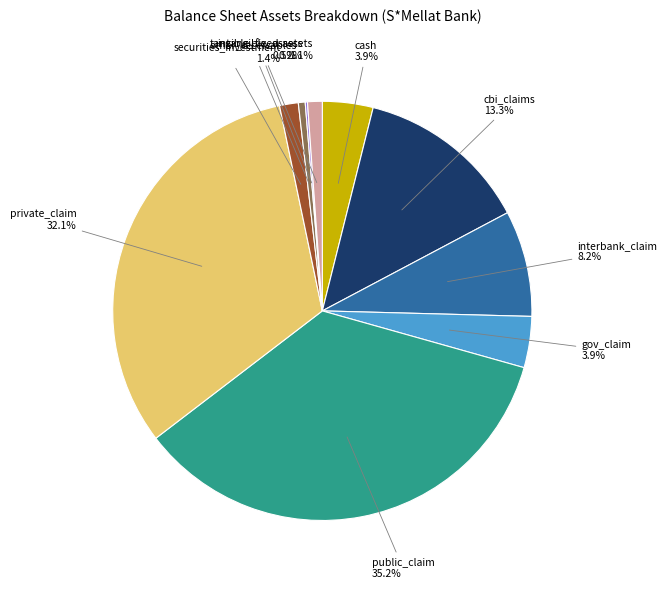

What is the largest slice in the pie chart?

public_claim